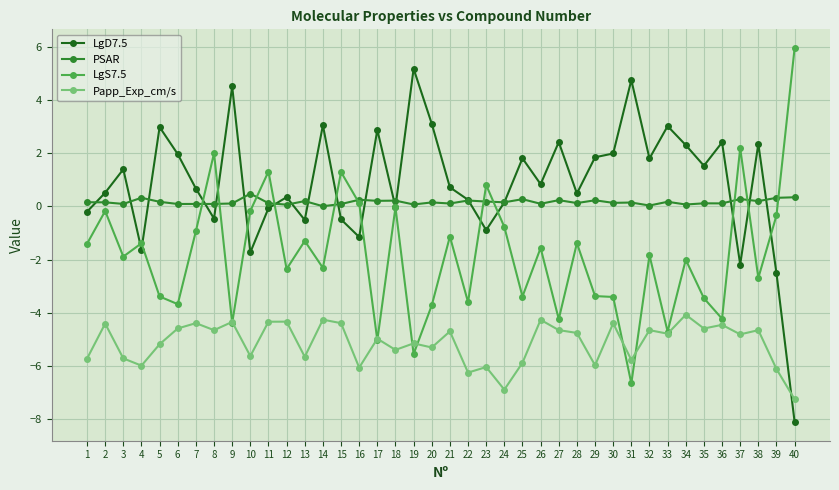

Where does the LgS7.5 series first go above -1?

2